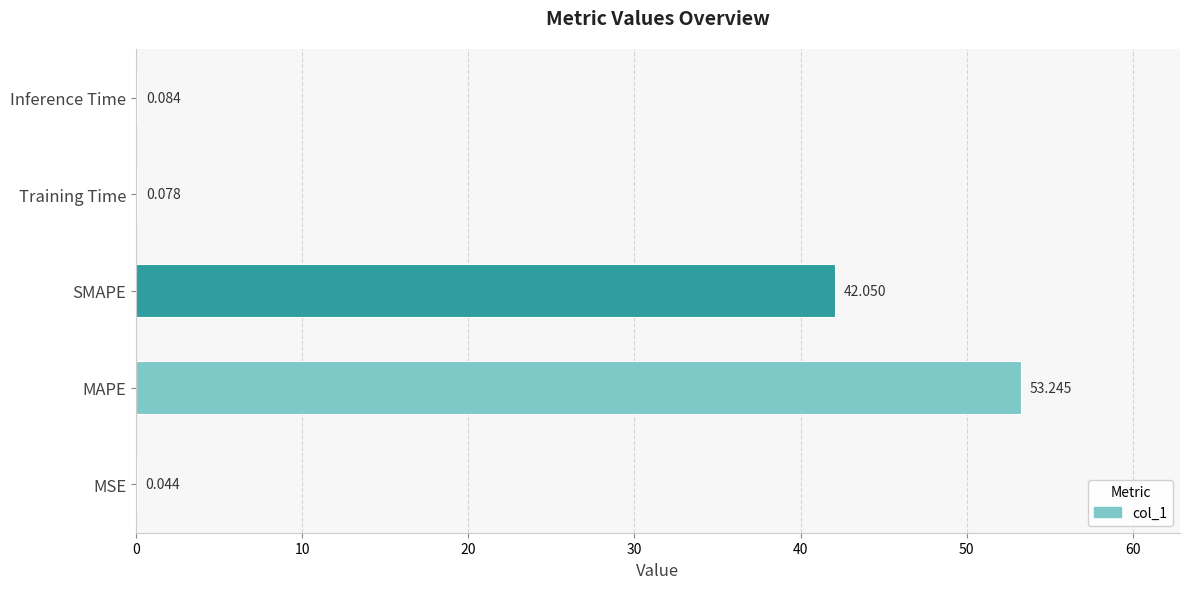

At which label is the value closest to 26?

SMAPE